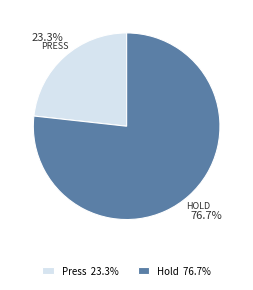

Which category has the smallest portion of the pie?

Press